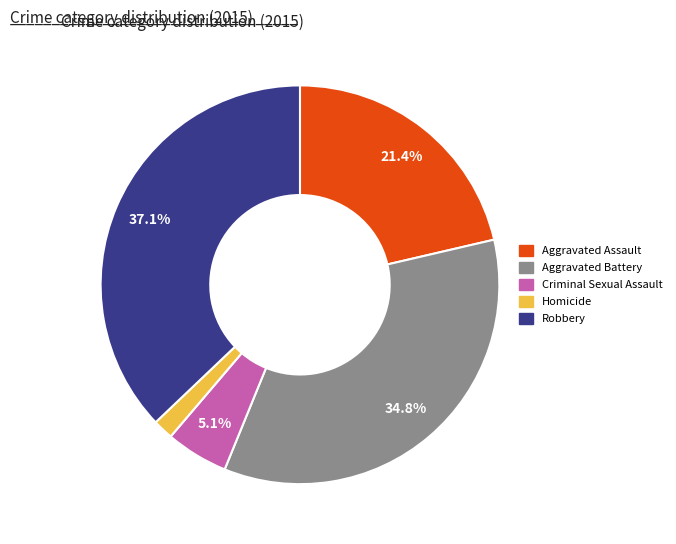

To the nearest percent, what percentage of the pie is Aggravated Assault?

21%